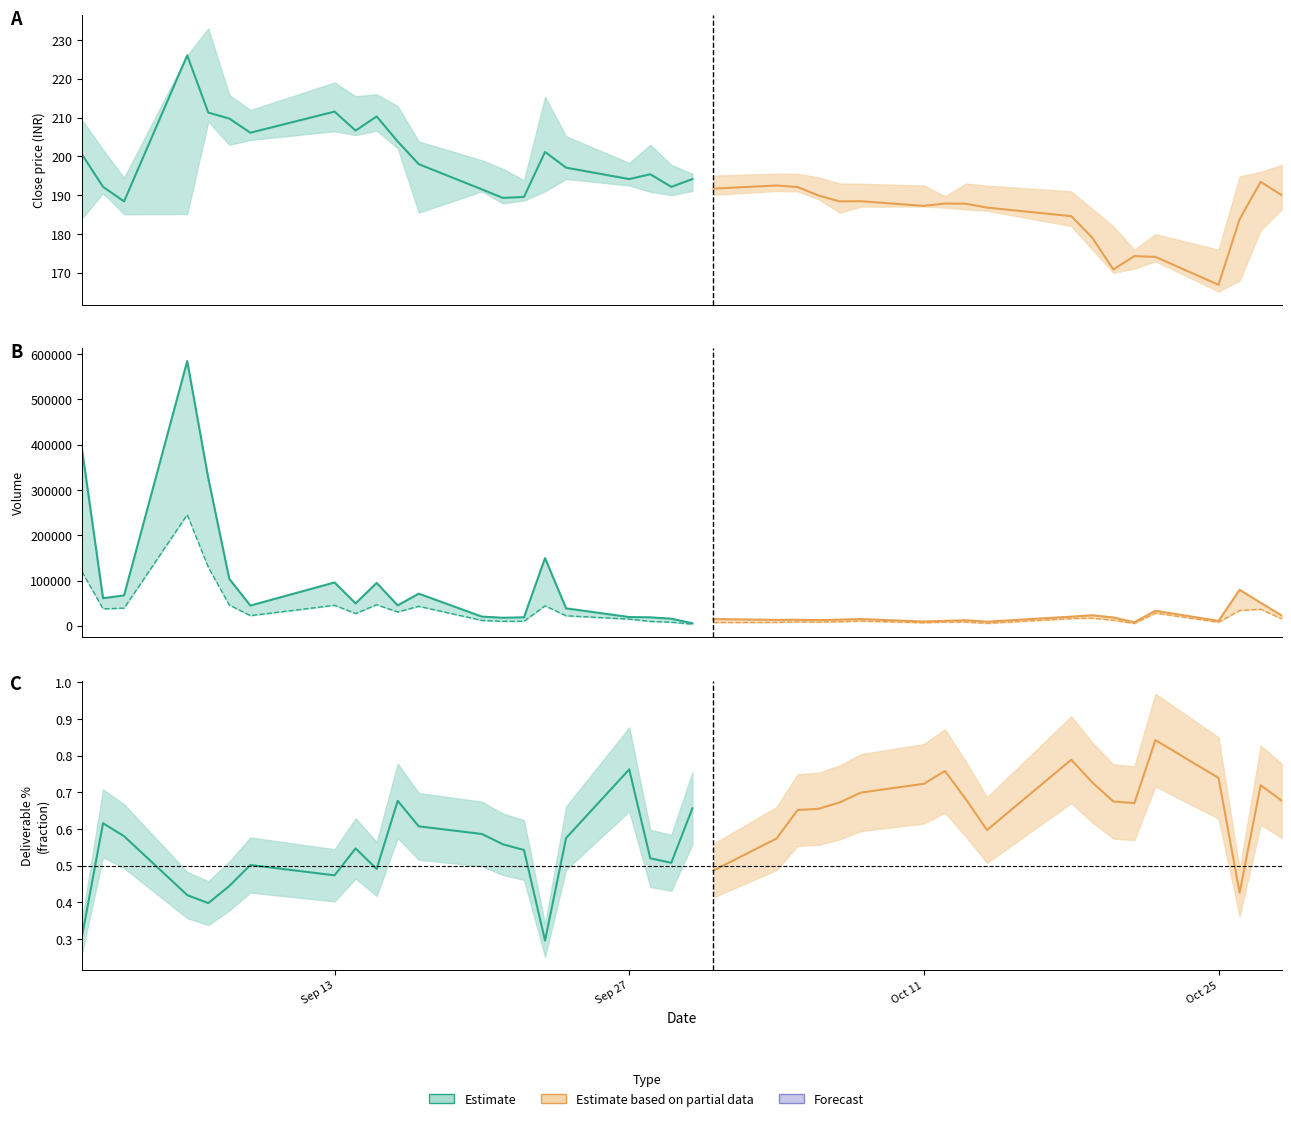

True or false: high has a value of 197.8 at 39.

True